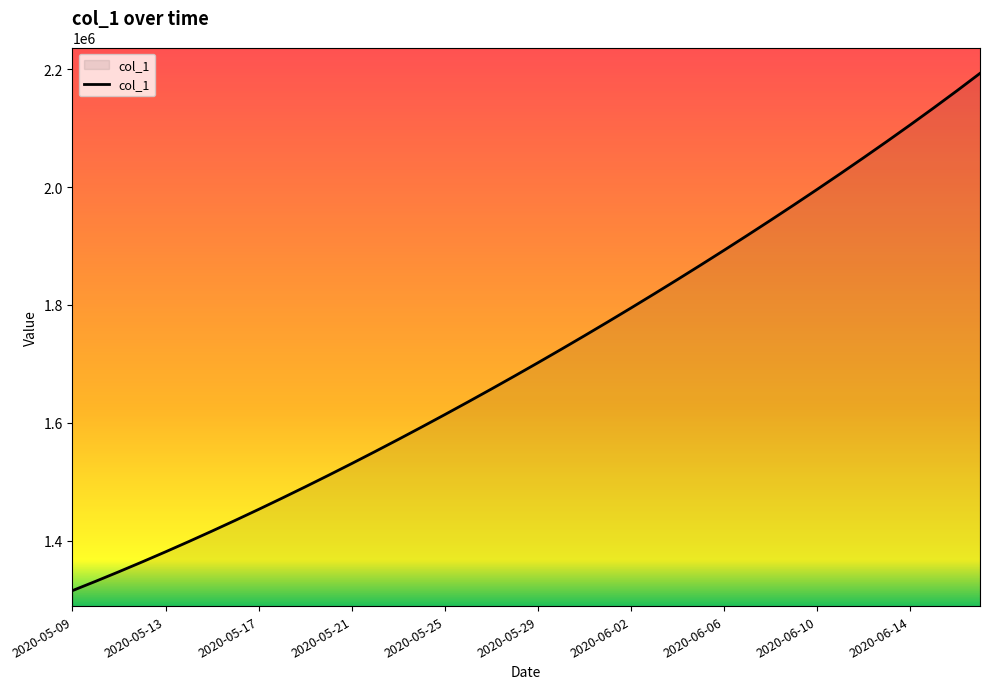

What is the difference between the maximum and minimum values?

878095.2